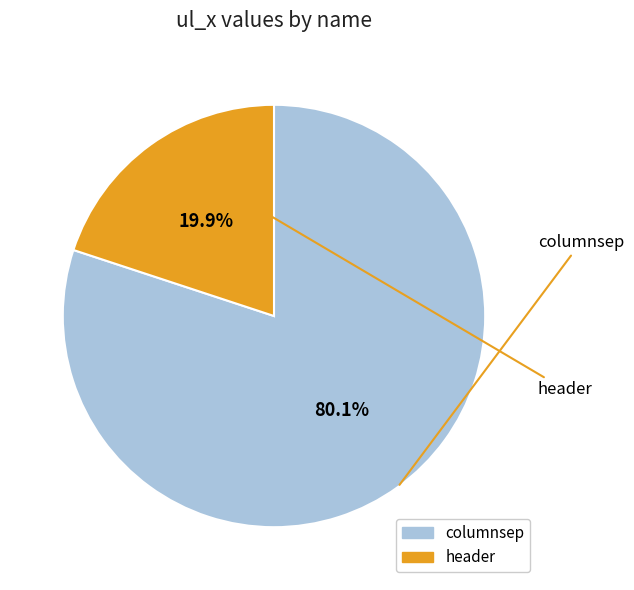

Is there any slice that represents more than half of the pie?

Yes